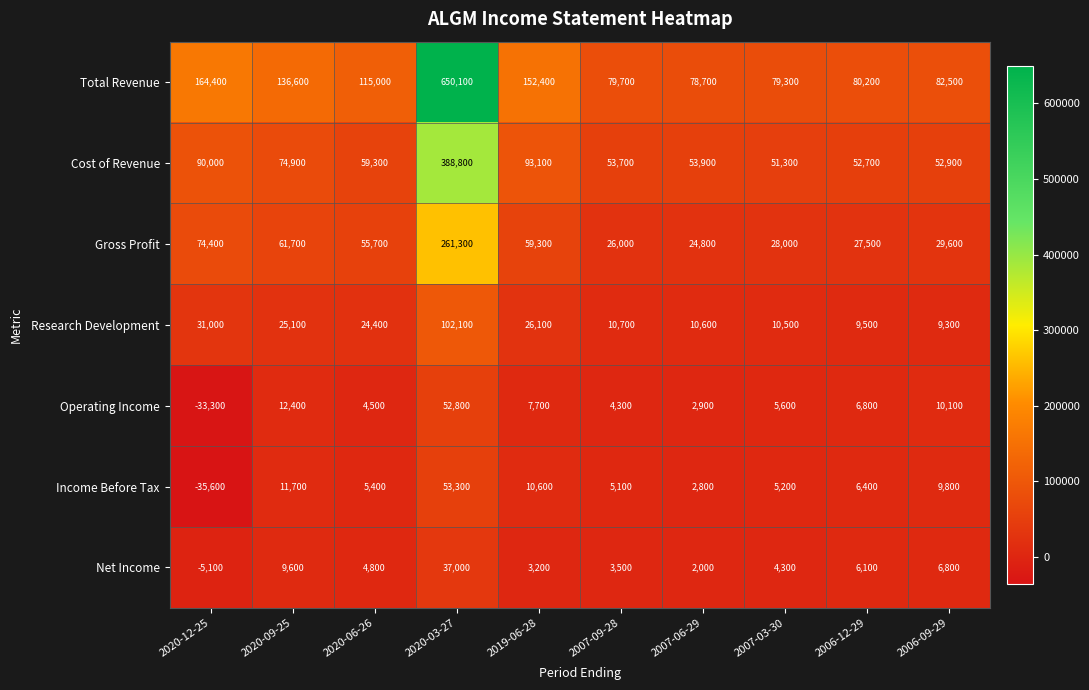

Which label corresponds to the largest value in the chart?

2020-03-27